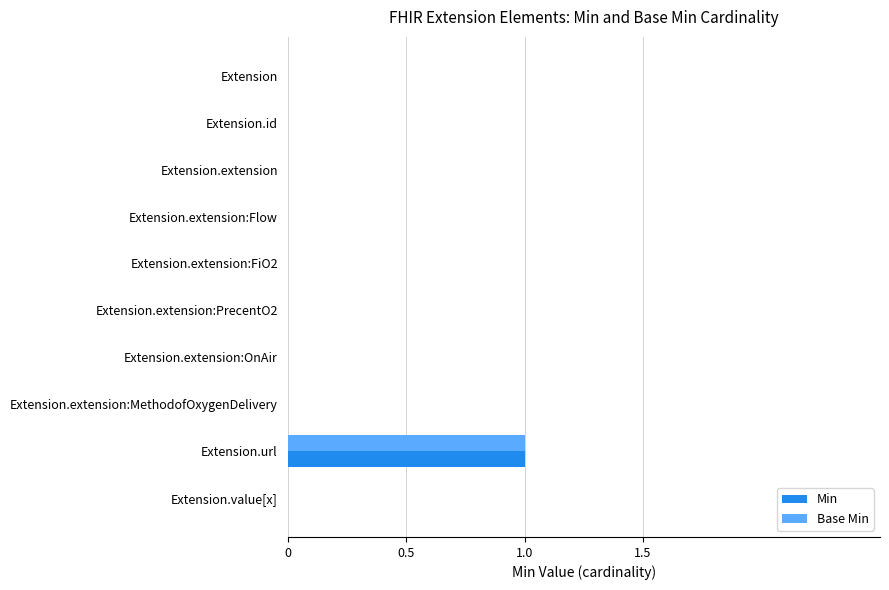

The Base Min series shows 0 at Extension.value[x]. True or false?

True